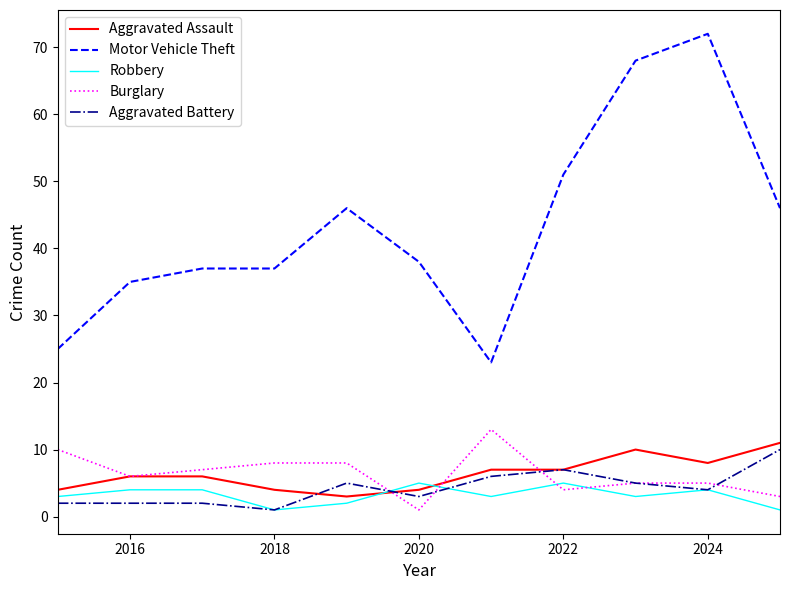

Reading left to right, what are all the values shown in this chart?

Aggravated Assault: 4	6	6	4	3	4	7	7	10	8	11
Motor Vehicle Theft: 25	35	37	37	46	38	23	51	68	72	46
Robbery: 3	4	4	1	2	5	3	5	3	4	1
Burglary: 10	6	7	8	8	1	13	4	5	5	3
Aggravated Battery: 2	2	2	1	5	3	6	7	5	4	10